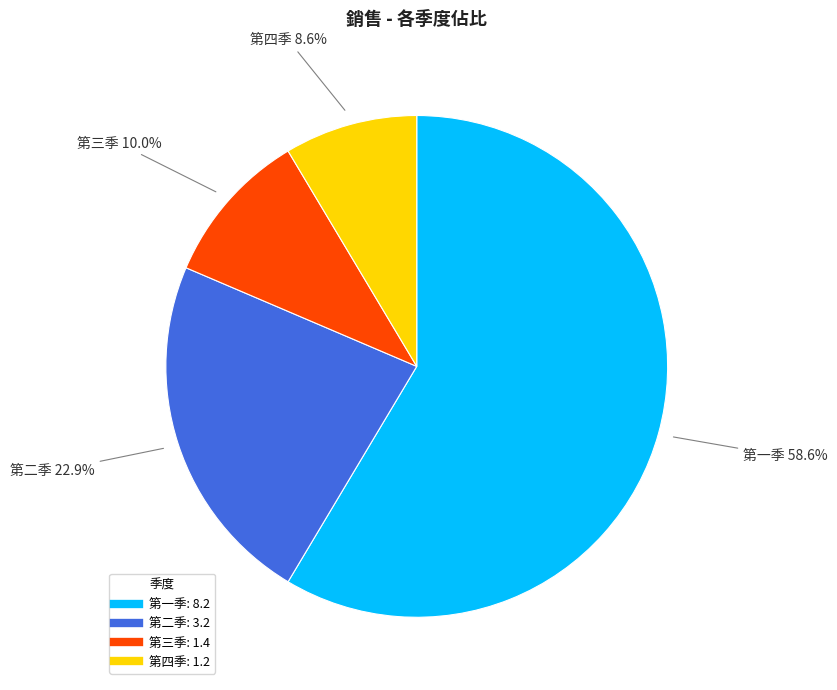

To the nearest percent, what percentage of the pie is 第二季?

23%